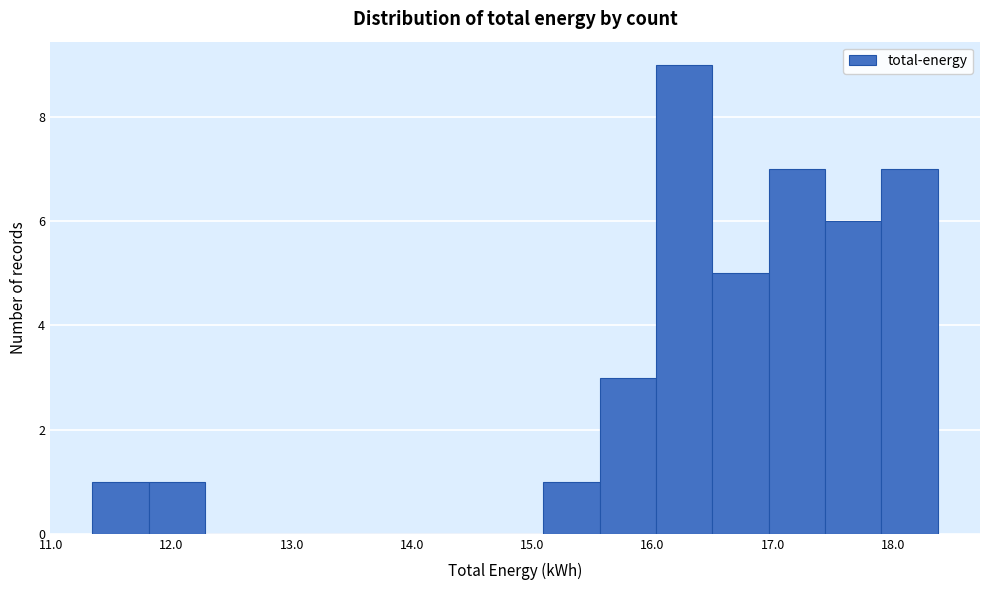

Which range on the x-axis has the tallest bar?

16.0 to 16.5